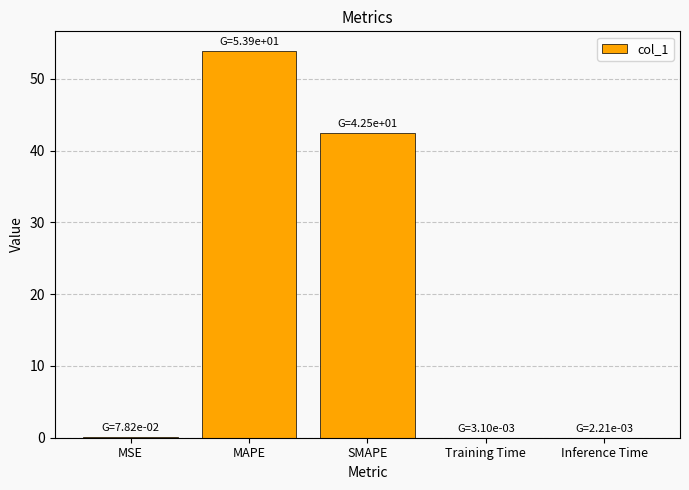

At which category does the chart reach its peak across all series?

MAPE